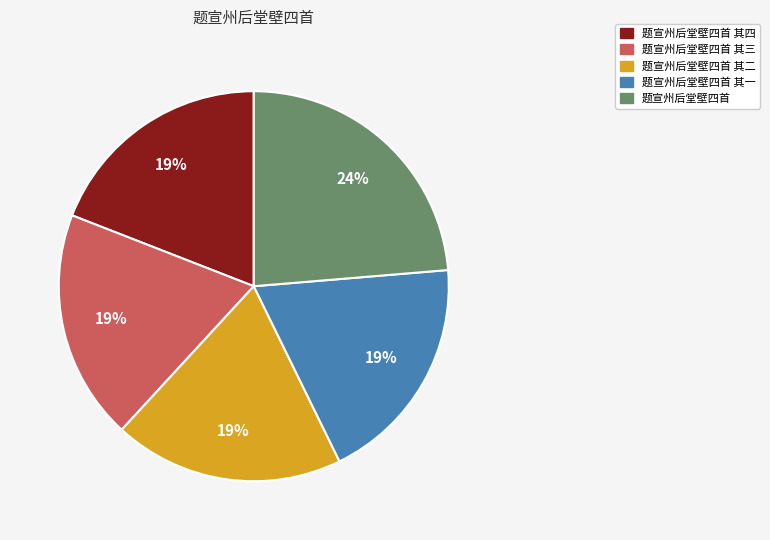

Is the sum of 题宣州后堂壁四首 其三 and 题宣州后堂壁四首 其二 greater than half?

No